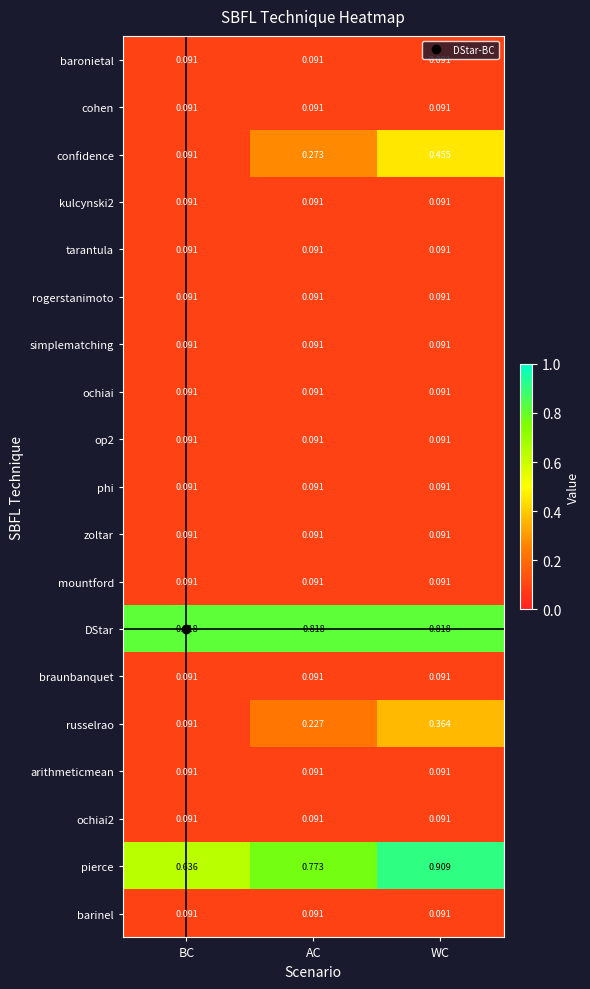

Where is pierce nearest to the value 0?

BC